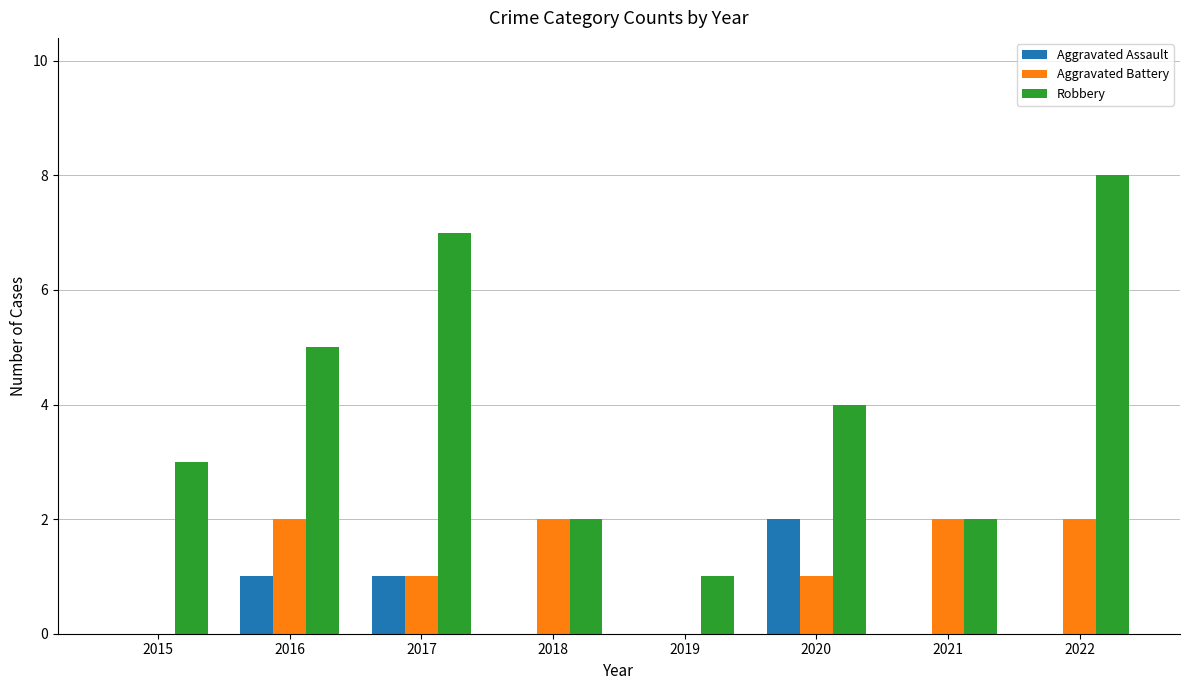

Between 2015 and 2019, which series saw the biggest shift?

Robbery